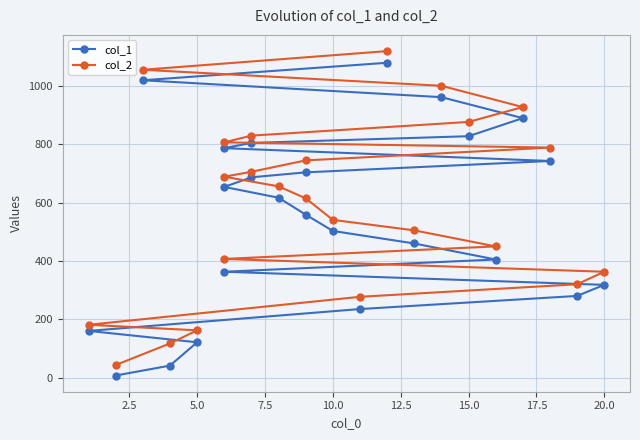

True or false: col_1 has more than 0 interior local peaks.

False